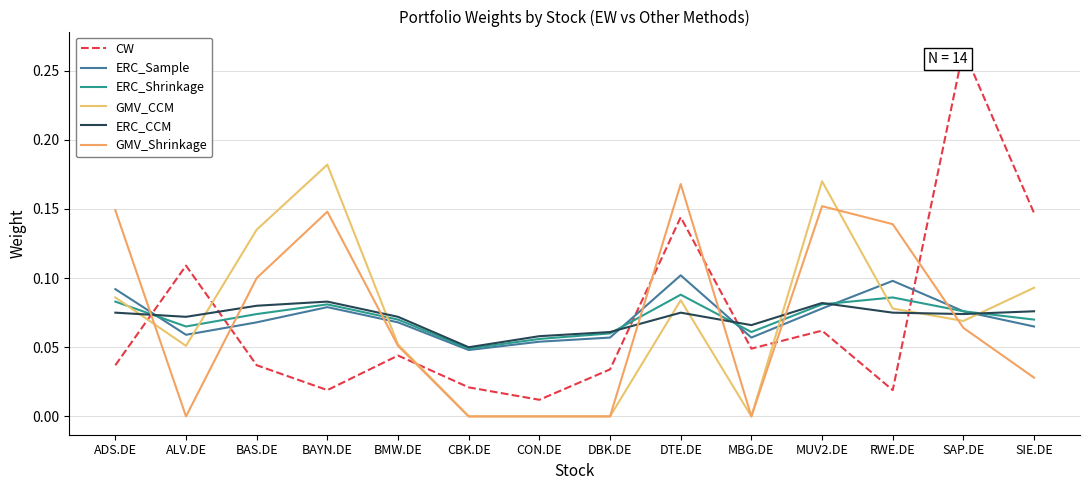

Reading left to right, transcribe all the data shown in this chart.

CW: ADS.DE=0.0	ALV.DE=0.1	BAS.DE=0.0	BAYN.DE=0.0	BMW.DE=0.0	CBK.DE=0.0	CON.DE=0.0	DBK.DE=0.0	DTE.DE=0.1	MBG.DE=0.0	MUV2.DE=0.1	RWE.DE=0.0	SAP.DE=0.3	SIE.DE=0.1
ERC_Sample: ADS.DE=0.1	ALV.DE=0.1	BAS.DE=0.1	BAYN.DE=0.1	BMW.DE=0.1	CBK.DE=0.0	CON.DE=0.1	DBK.DE=0.1	DTE.DE=0.1	MBG.DE=0.1	MUV2.DE=0.1	RWE.DE=0.1	SAP.DE=0.1	SIE.DE=0.1
ERC_Shrinkage: ADS.DE=0.1	ALV.DE=0.1	BAS.DE=0.1	BAYN.DE=0.1	BMW.DE=0.1	CBK.DE=0.0	CON.DE=0.1	DBK.DE=0.1	DTE.DE=0.1	MBG.DE=0.1	MUV2.DE=0.1	RWE.DE=0.1	SAP.DE=0.1	SIE.DE=0.1
GMV_CCM: ADS.DE=0.1	ALV.DE=0.1	BAS.DE=0.1	BAYN.DE=0.2	BMW.DE=0.1	CBK.DE=0.0	CON.DE=0.0	DBK.DE=0.0	DTE.DE=0.1	MBG.DE=0.0	MUV2.DE=0.2	RWE.DE=0.1	SAP.DE=0.1	SIE.DE=0.1
ERC_CCM: ADS.DE=0.1	ALV.DE=0.1	BAS.DE=0.1	BAYN.DE=0.1	BMW.DE=0.1	CBK.DE=0.1	CON.DE=0.1	DBK.DE=0.1	DTE.DE=0.1	MBG.DE=0.1	MUV2.DE=0.1	RWE.DE=0.1	SAP.DE=0.1	SIE.DE=0.1
GMV_Shrinkage: ADS.DE=0.1	ALV.DE=0.0	BAS.DE=0.1	BAYN.DE=0.1	BMW.DE=0.1	CBK.DE=0.0	CON.DE=0.0	DBK.DE=0.0	DTE.DE=0.2	MBG.DE=0.0	MUV2.DE=0.2	RWE.DE=0.1	SAP.DE=0.1	SIE.DE=0.0